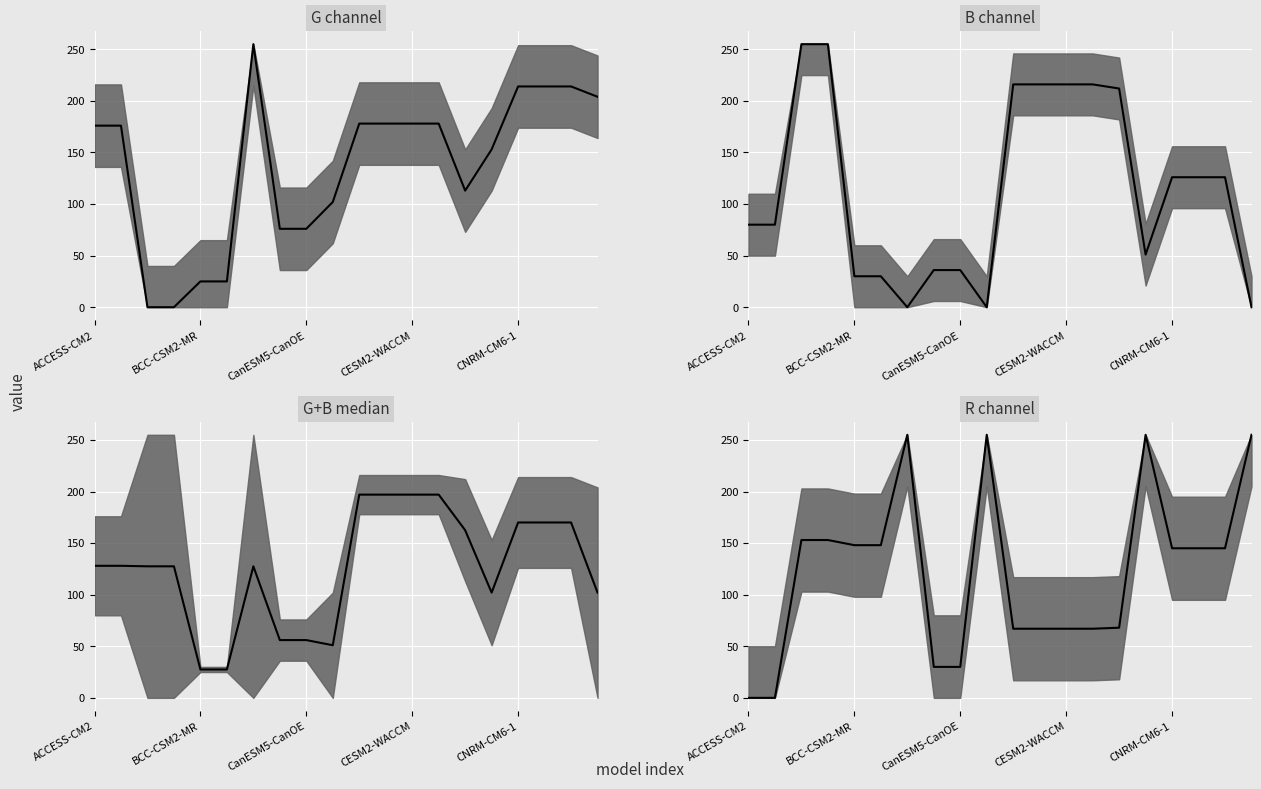

Where is the first local maximum?

6